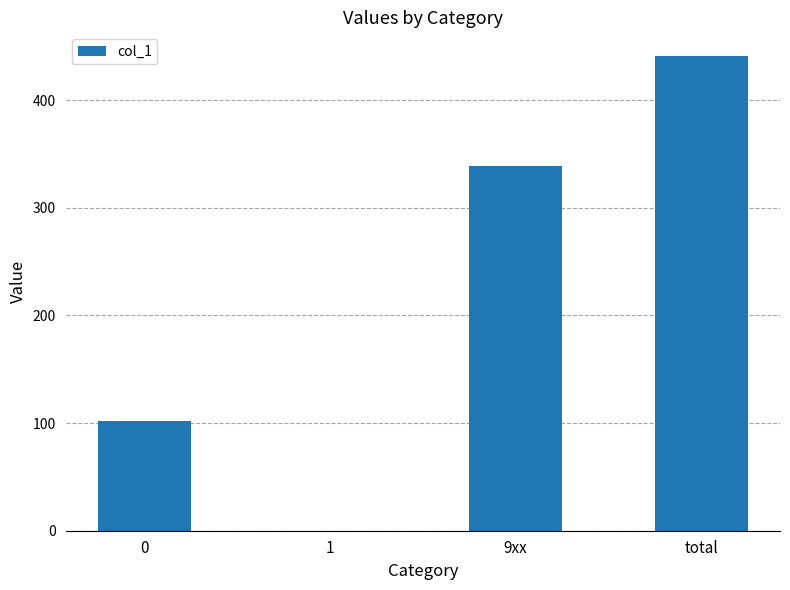

What is the change in value from 0 to 9xx?

+237